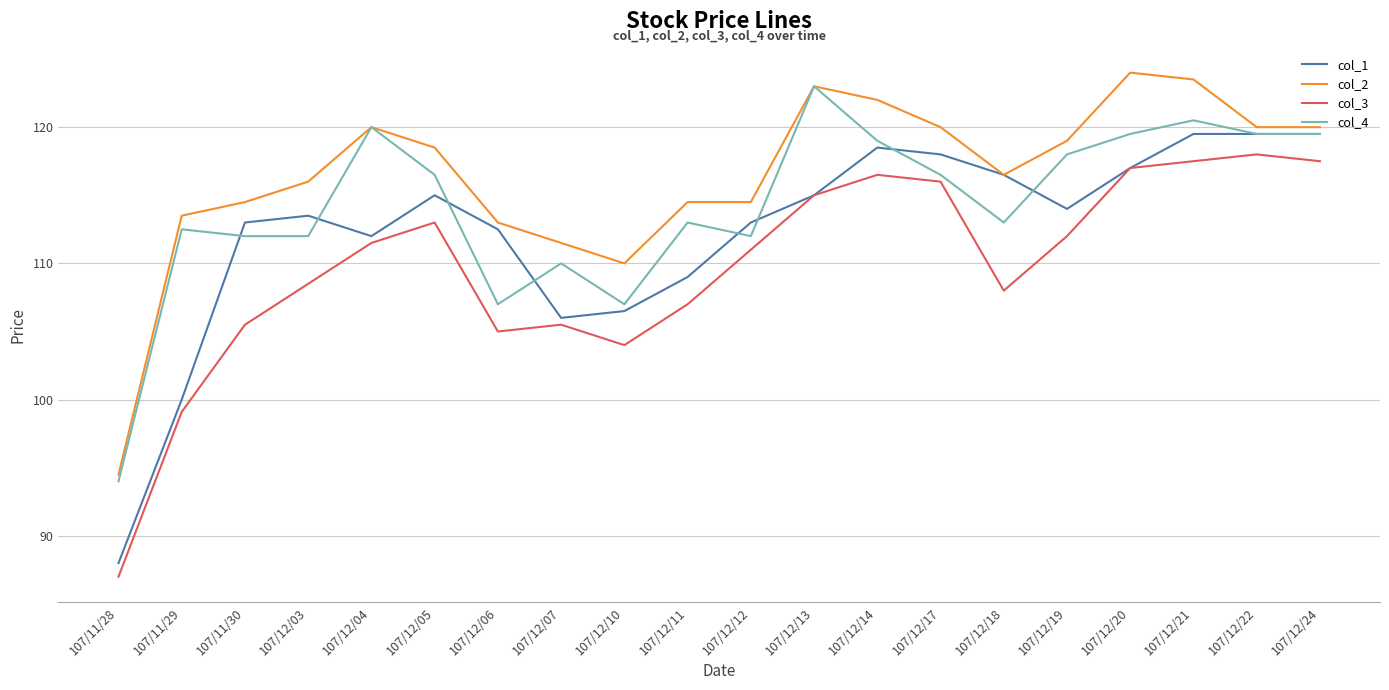

At which label does col_4 first exceed 116?

107/12/04